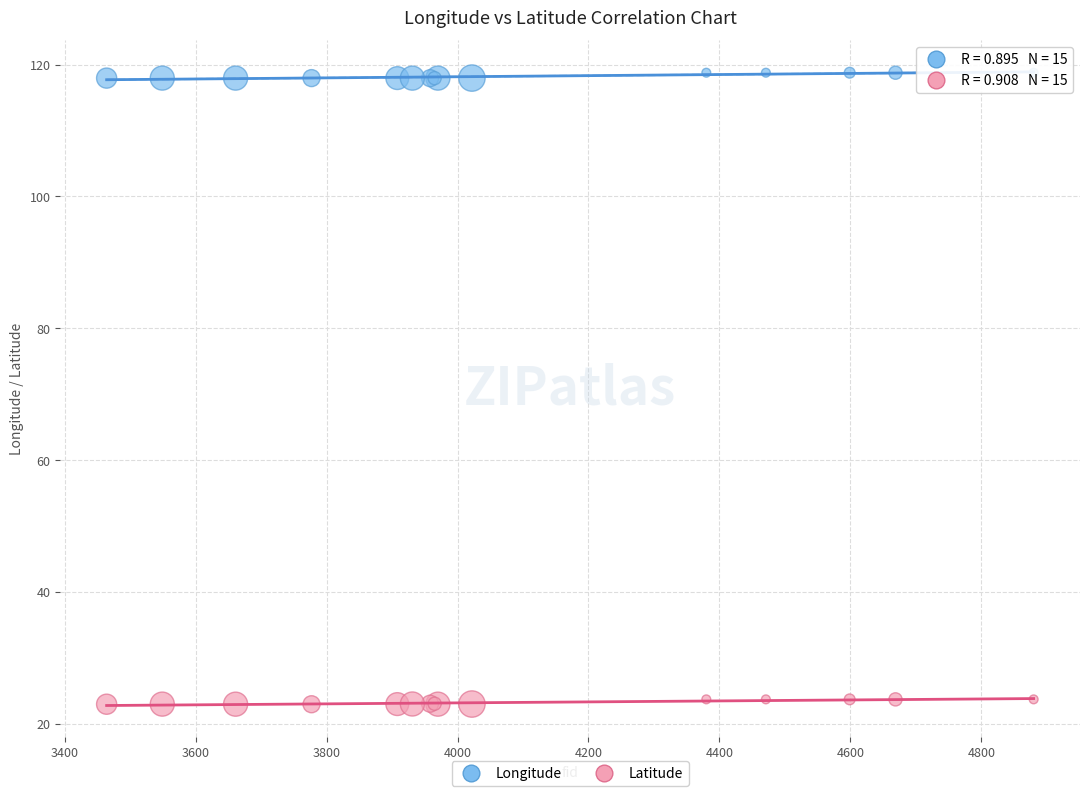

Which series contains the lowest Y value?

Latitude